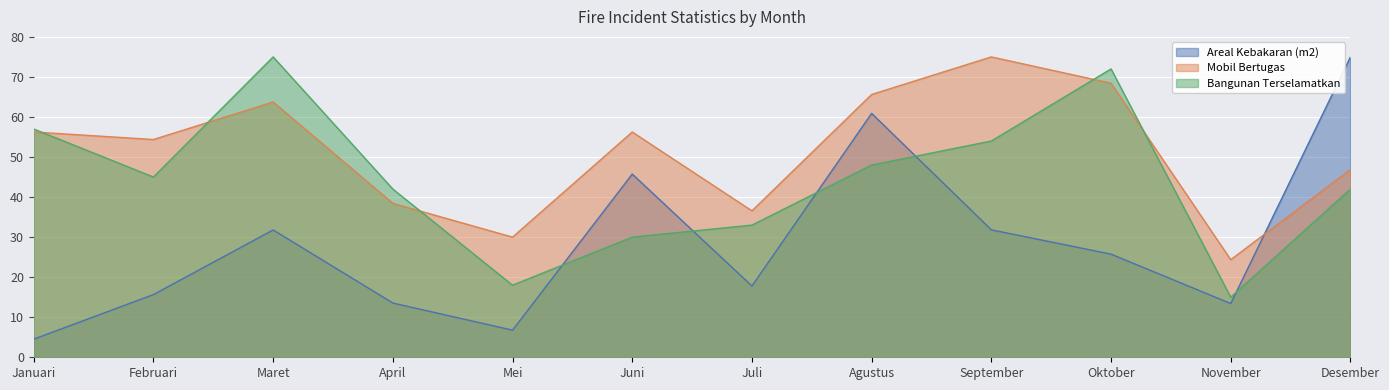

Which series has the widest spread of values?

Areal Kebakaran (m2)